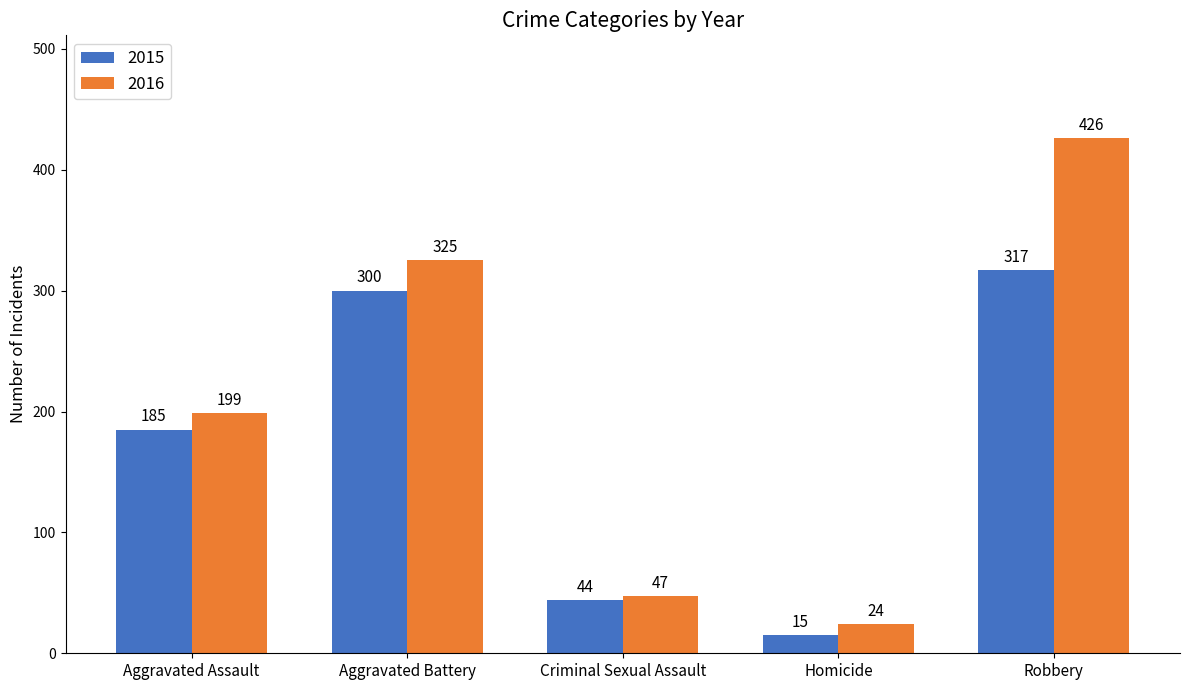

What is the maximum value for 2016?

426